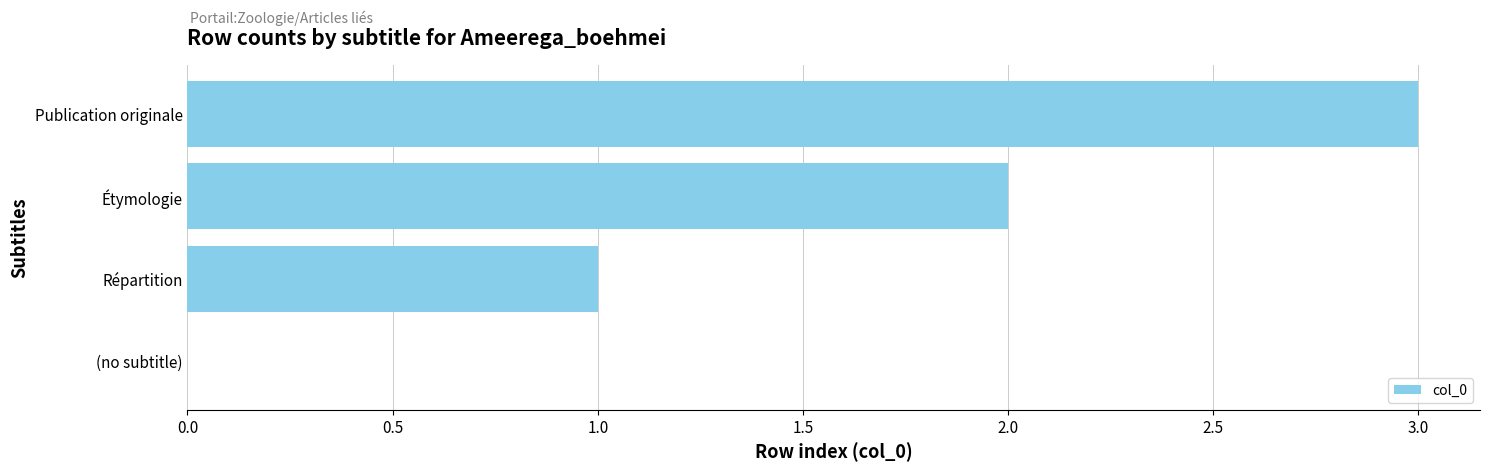

What is the sum of all values?

6